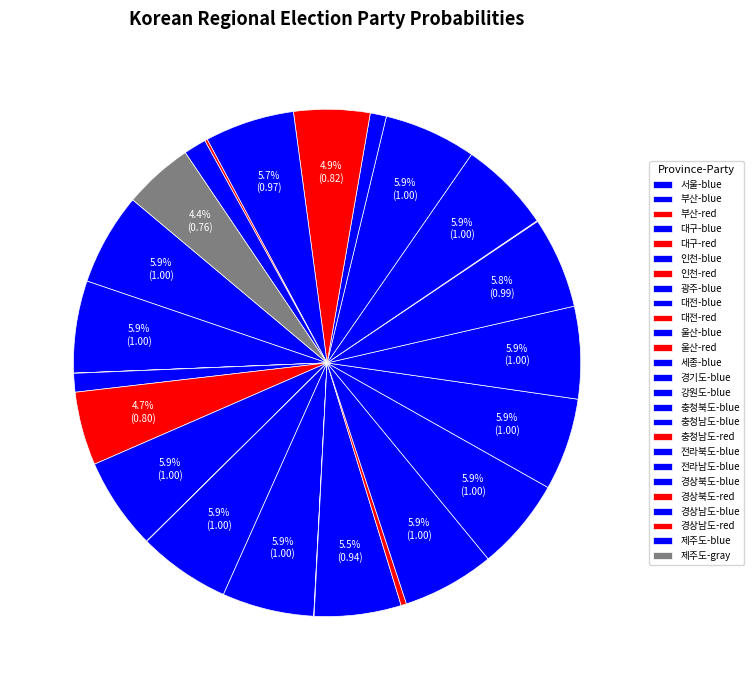

What percentage is the 경상북도-blue slice, to the nearest percent?

1%